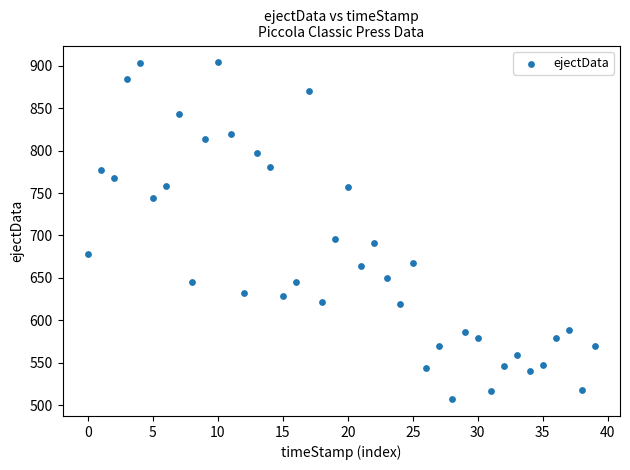

What Y value in the scatter plot is closest to 705?

696